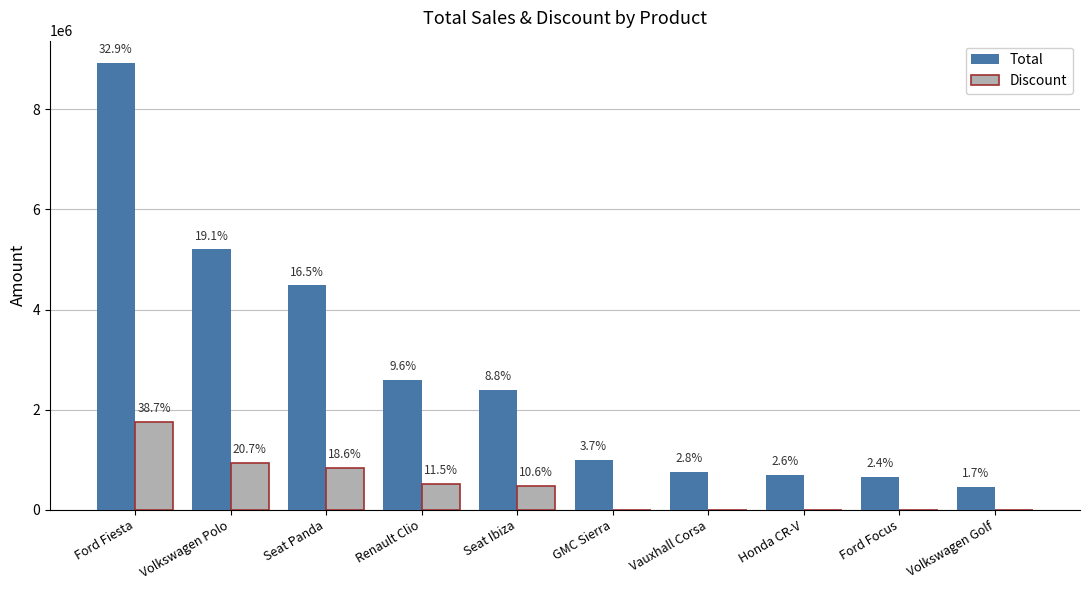

What position from the left is Volkswagen Polo?

2